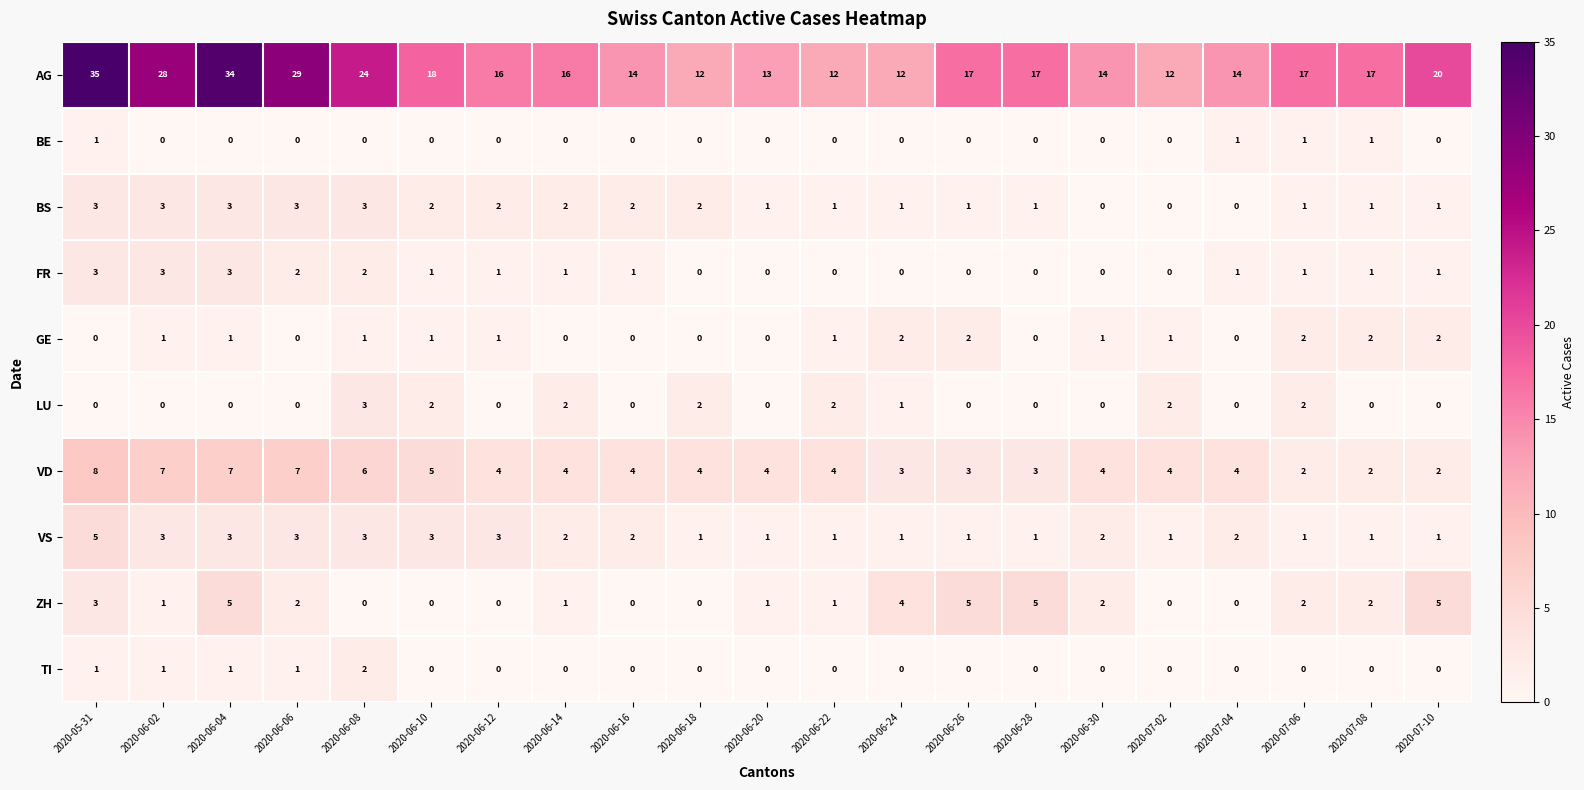

Between 2020-06-18 and 2020-06-24, which series saw the biggest shift?

ZH